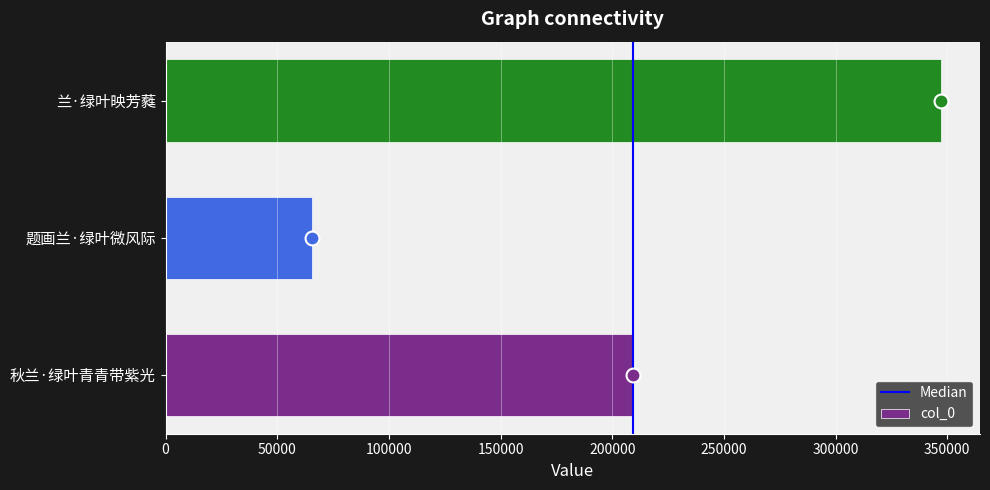

What is the smallest value displayed?

65629